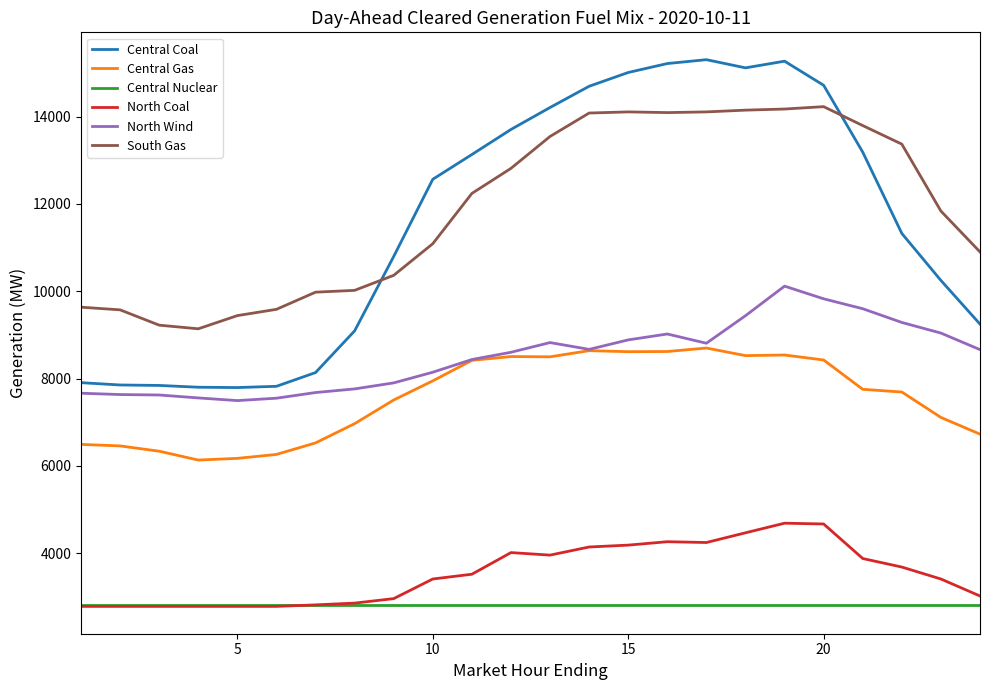

True or false: North Coal and North Wind cross at least once.

False